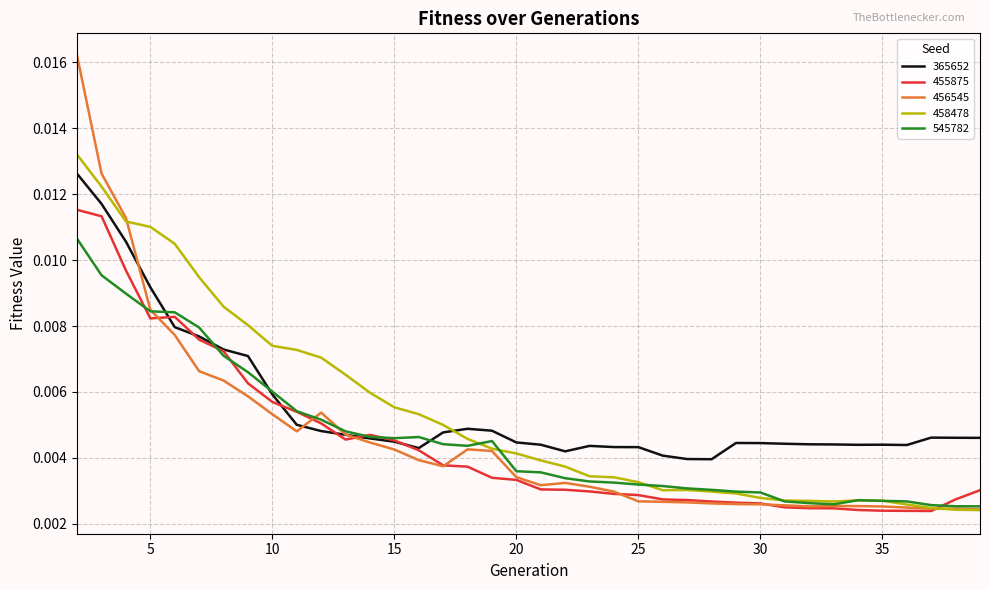

Rank the series by their maximum value, from highest to lowest.

456545, 458478, 365652, 455875, 545782